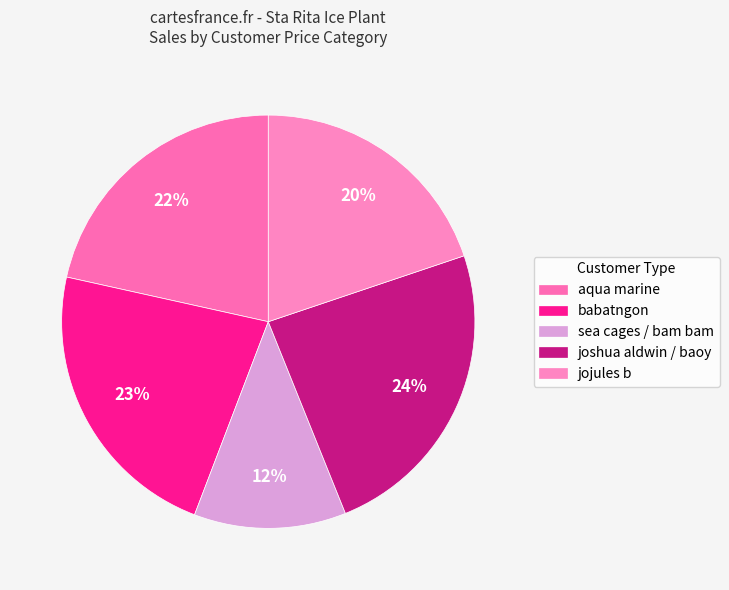

Between joshua aldwin / baoy and jojules b, which is larger?

joshua aldwin / baoy